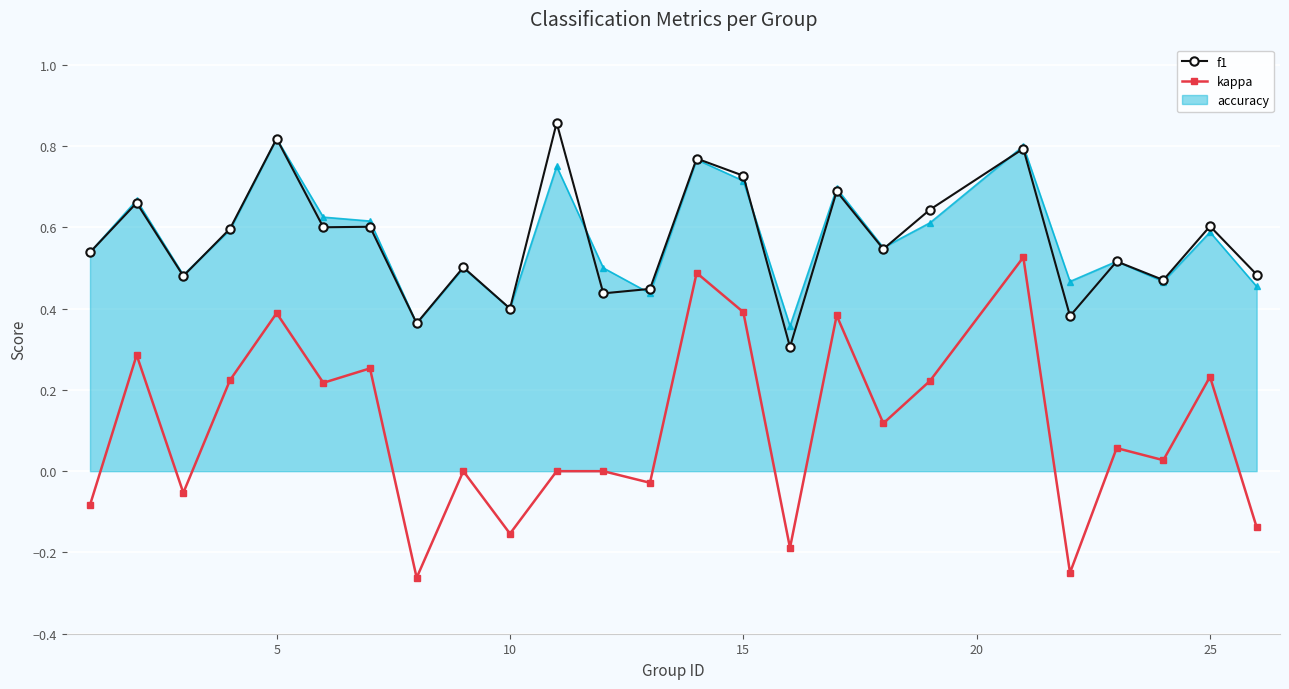

What are all the series names shown in the legend?

f1, kappa, accuracy